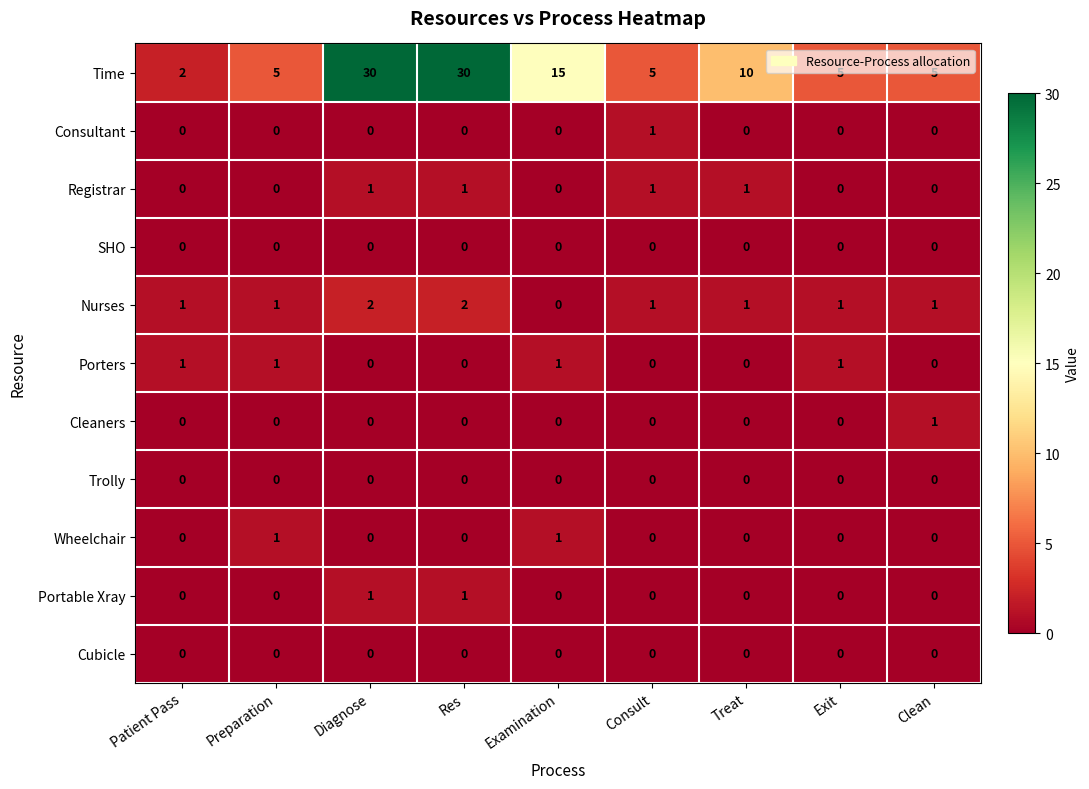

True or false: Portable Xray has a value of 0 at Examination.

True